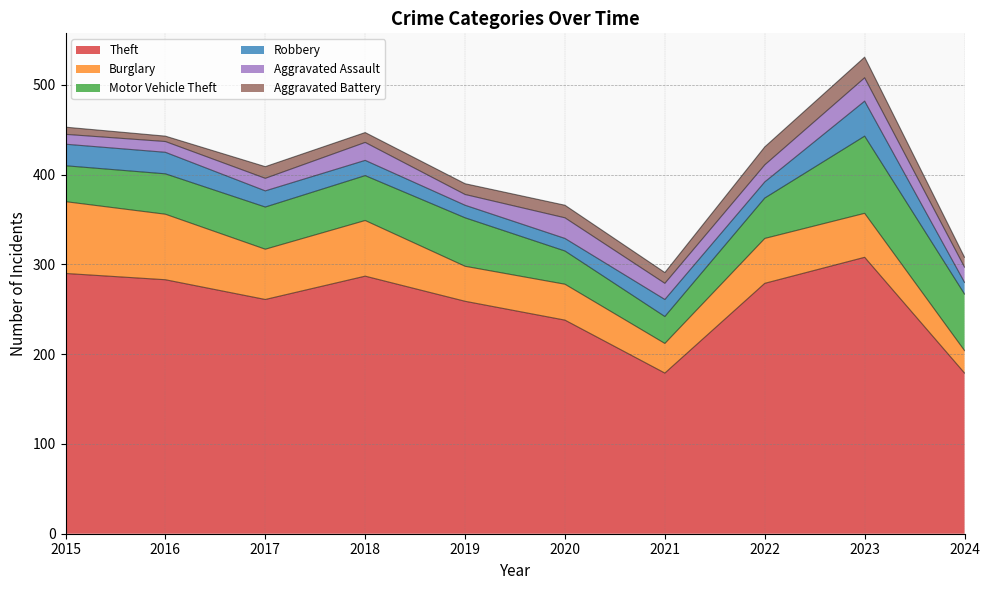

What are all the series names shown in the legend?

Theft, Burglary, Motor Vehicle Theft, Robbery, Aggravated Assault, Aggravated Battery